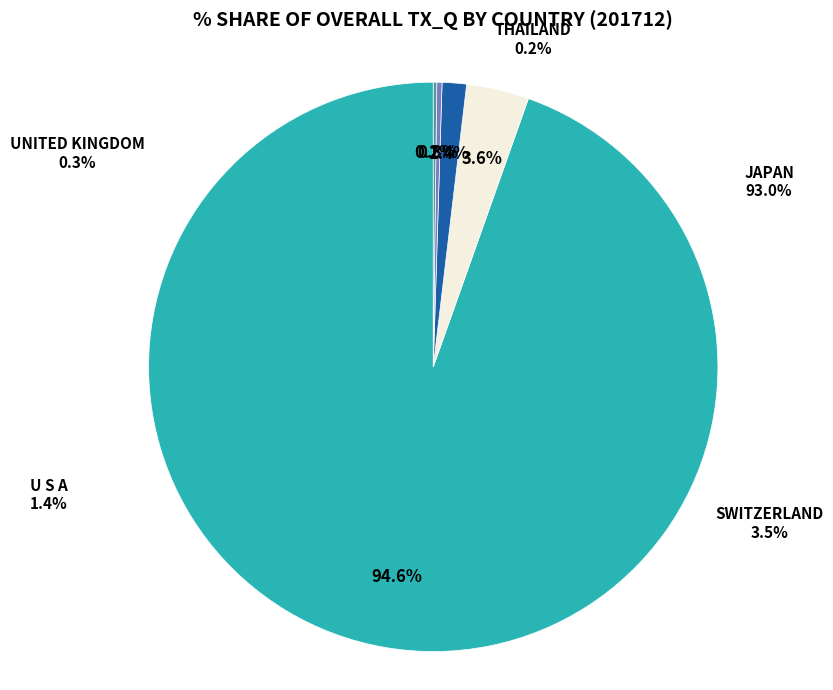

What portion of the pie excludes JAPAN?

5.4%